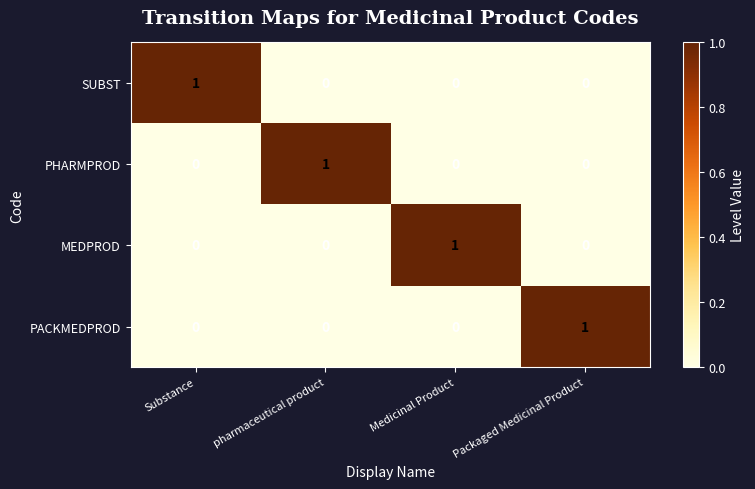

The value of MEDPROD at pharmaceutical product is 0. True or false?

True